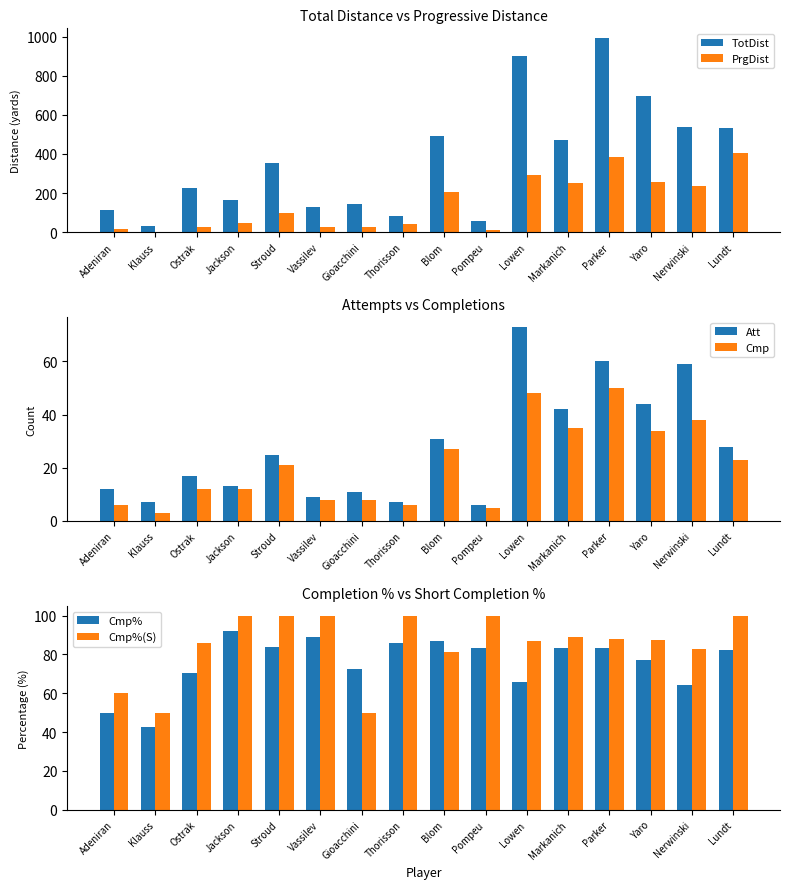

At which label is Att closest to 39?

Markanich